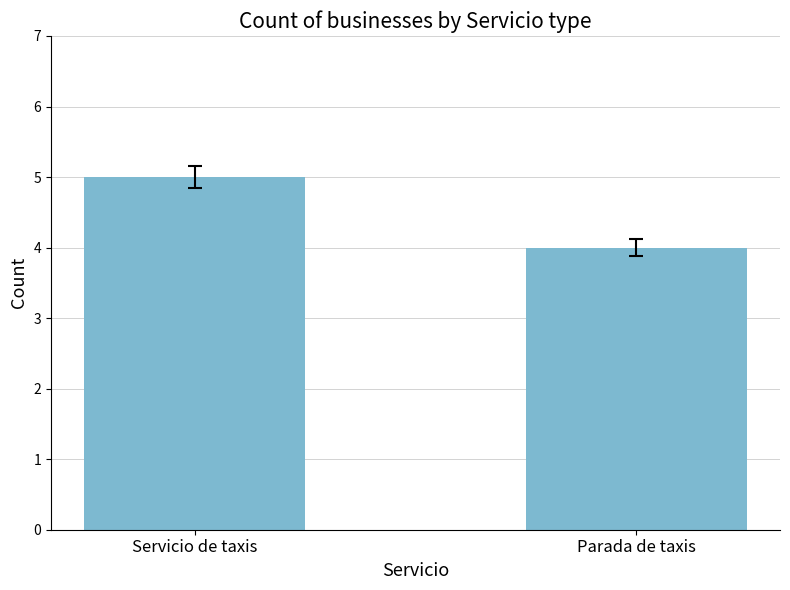

How many bars are there in total?

2